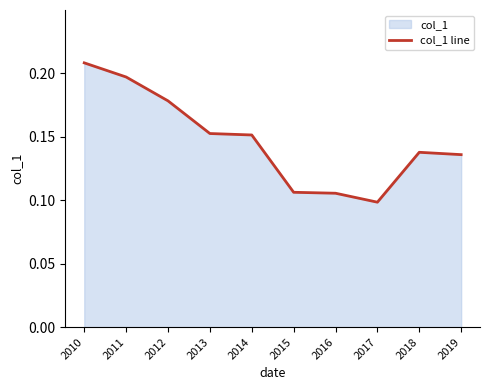

Reading left to right, extract all data points from this chart.

0.2	0.2	0.2	0.2	0.2	0.1	0.1	0.1	0.1	0.1